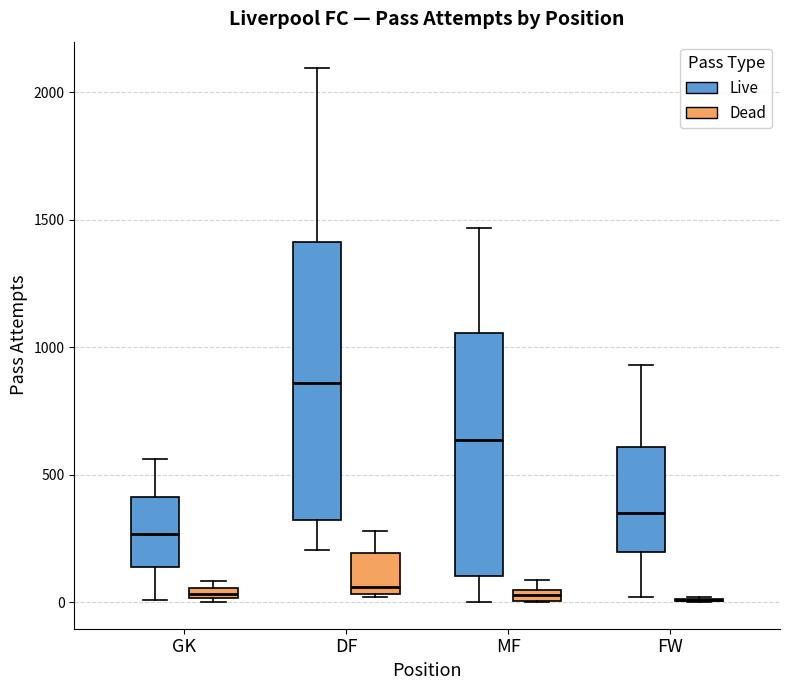

Comparing the boxes themselves (not the whiskers), which one is the tallest?

DF (Live)